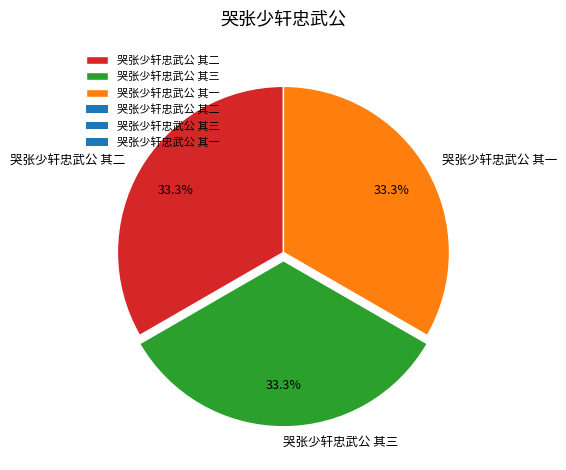

Count the number of slices in the pie.

3